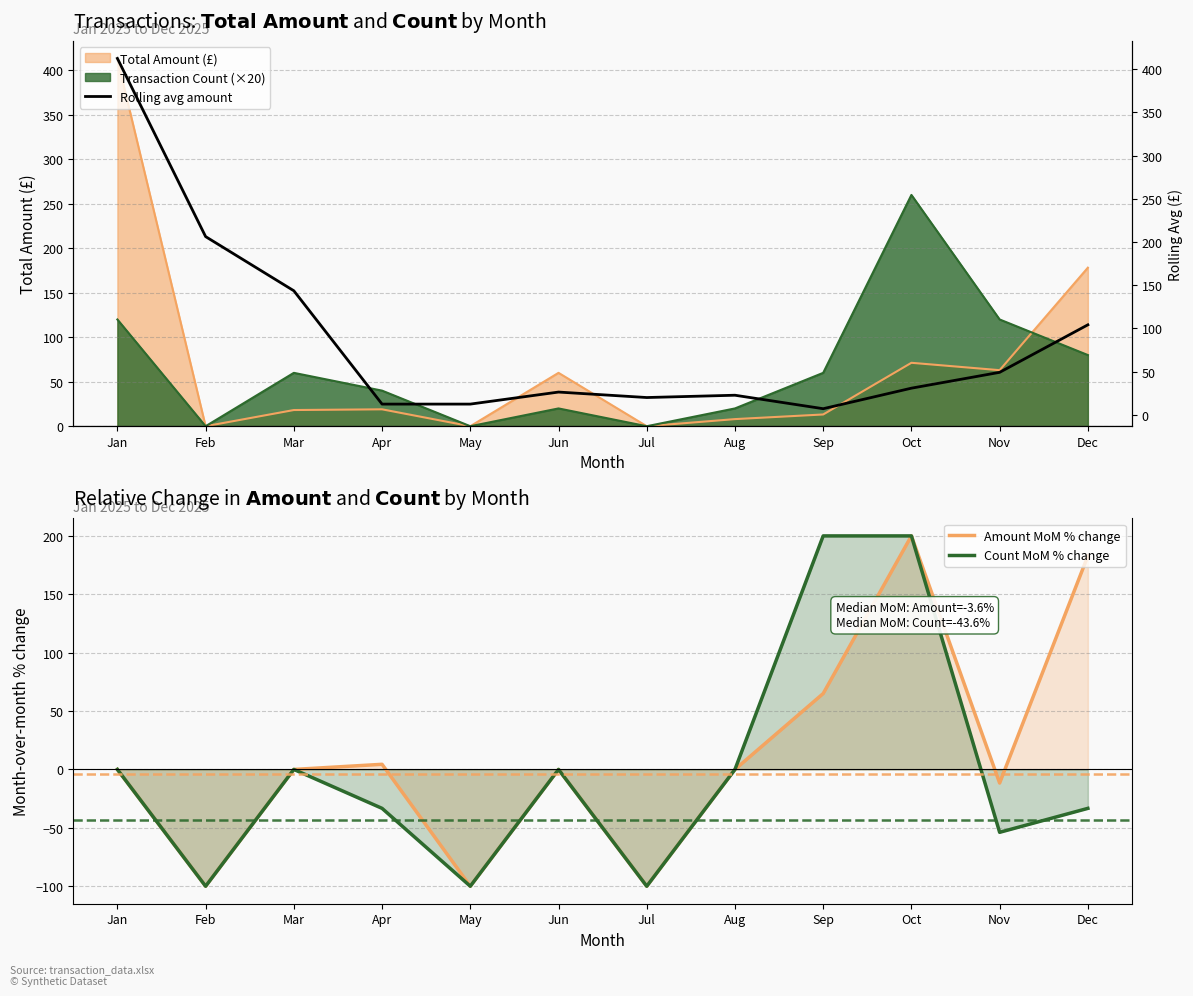

In Rolling avg amount, how many points are higher than both neighbors (excluding endpoints)?

2